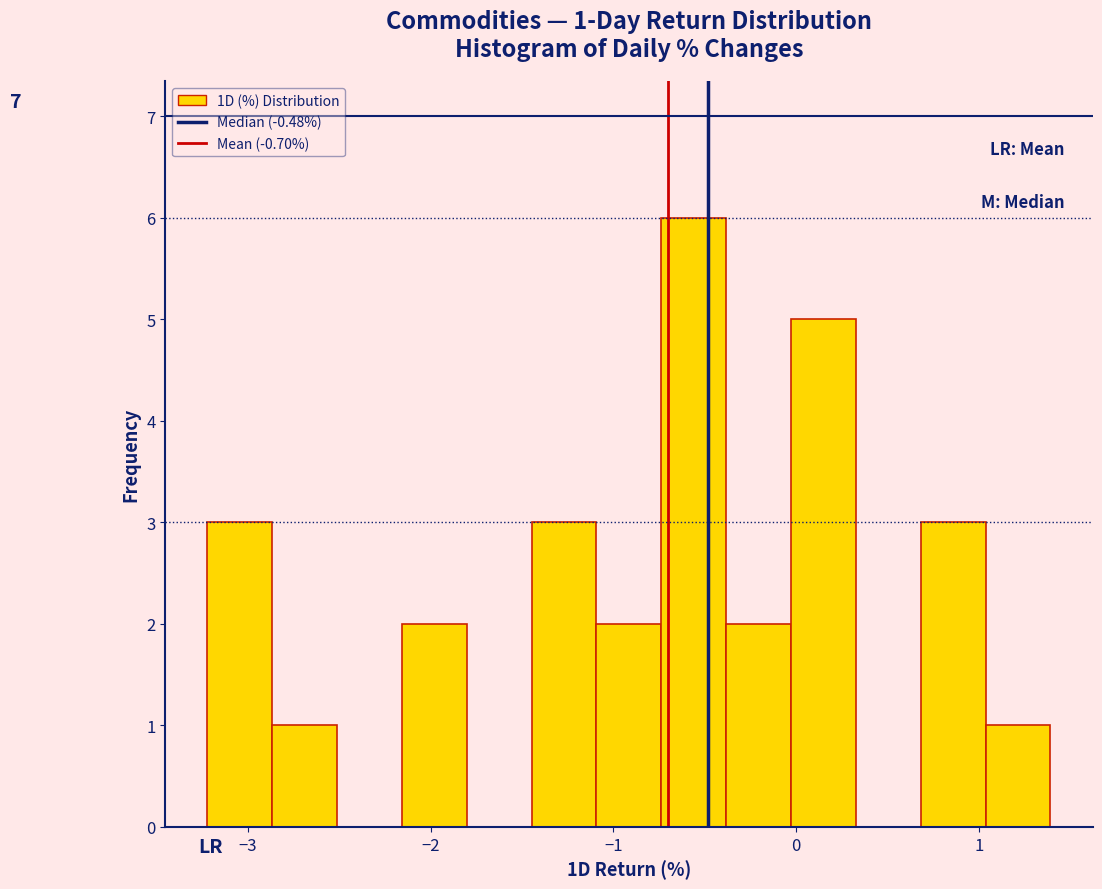

Around what value on the x-axis is the tallest bar? Give the approximate position of its centre, as read against the axis.

-0.6